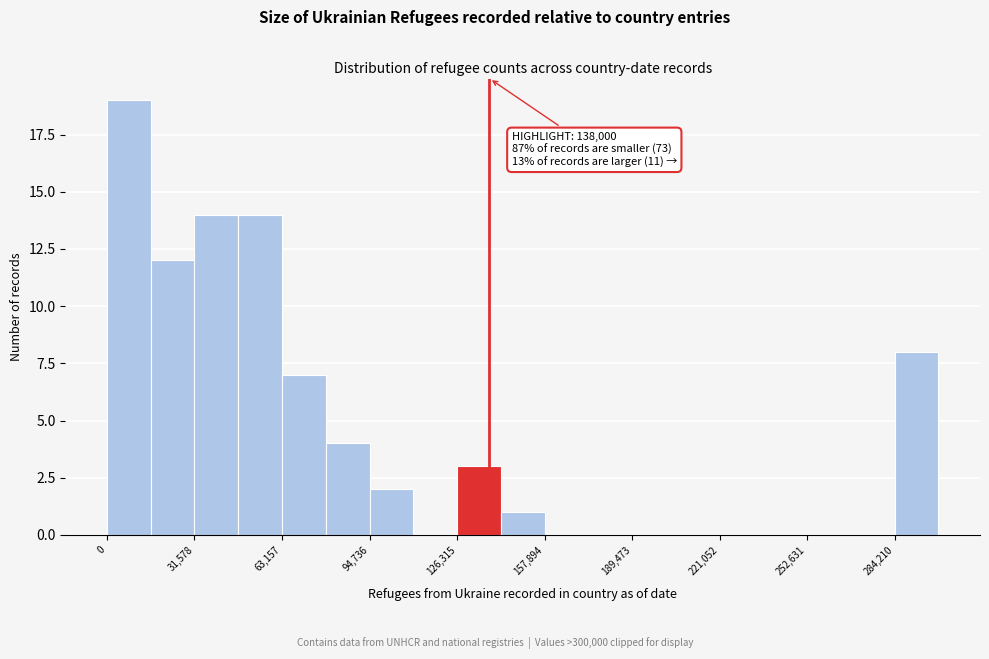

Read against the x-axis, roughly where is the centre of the tallest bar?

10000